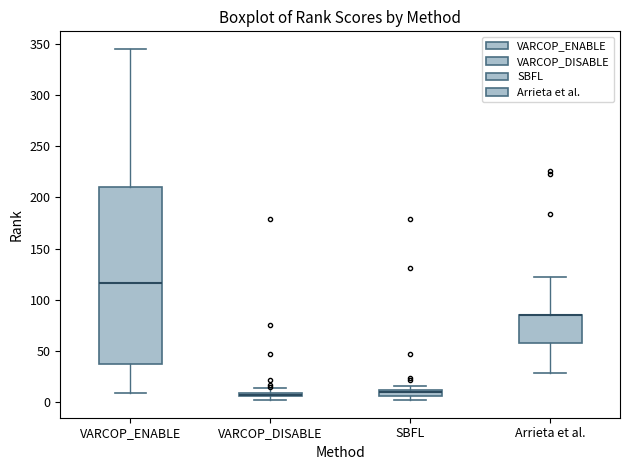

Where is the lower edge of the box for SBFL on the y-axis? The values are not printed on the chart, so give them approximately, as read against the axis.

5